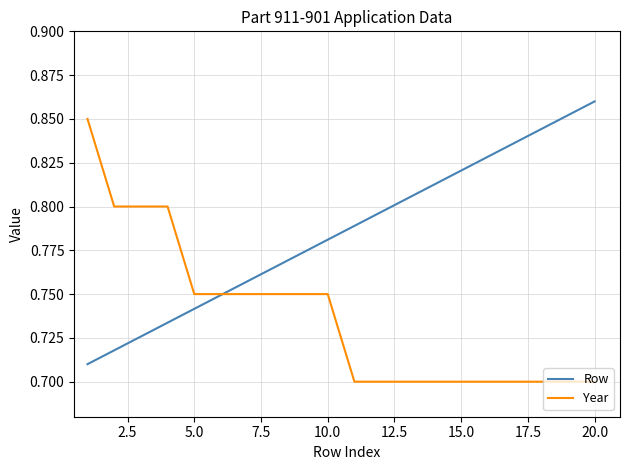

List the series in order of their overall mean, lowest first.

Year, Row